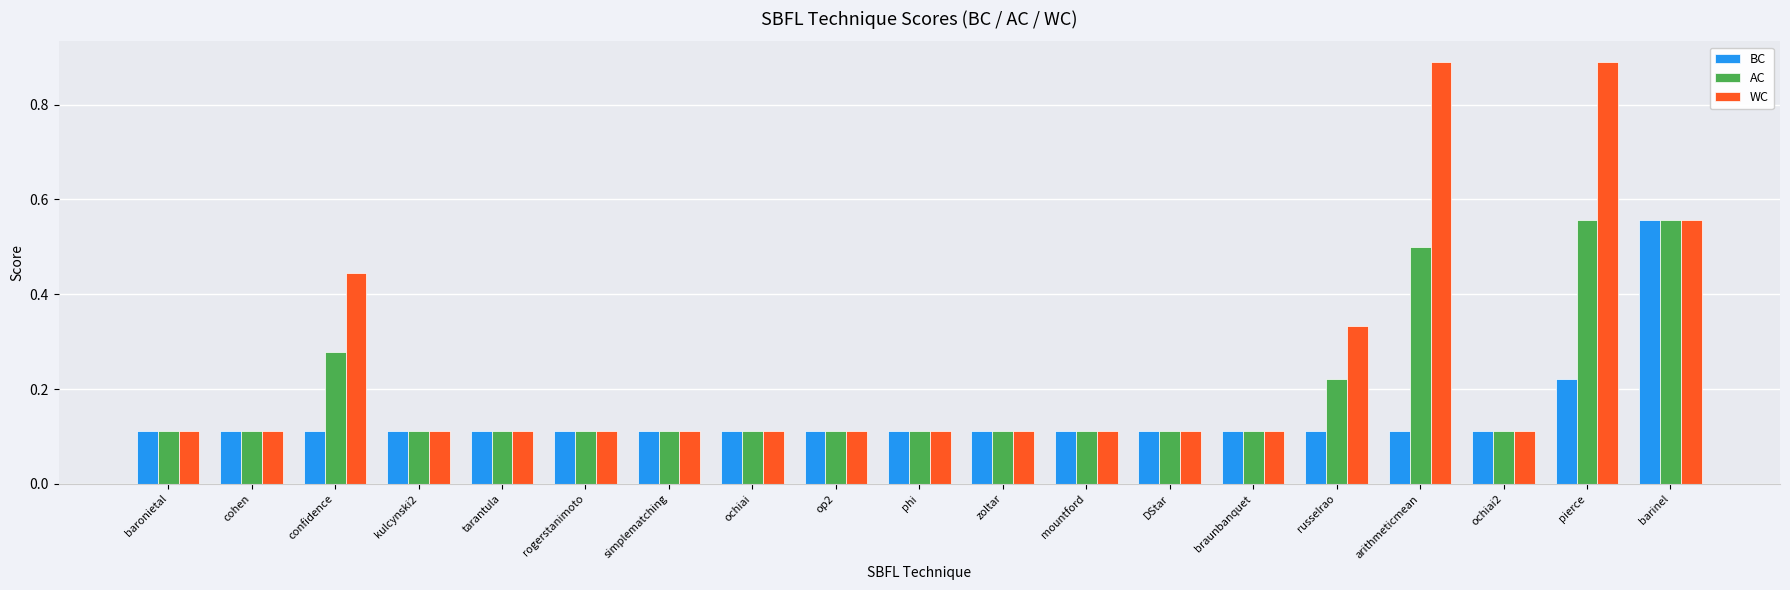

Which series has the widest spread of values?

WC